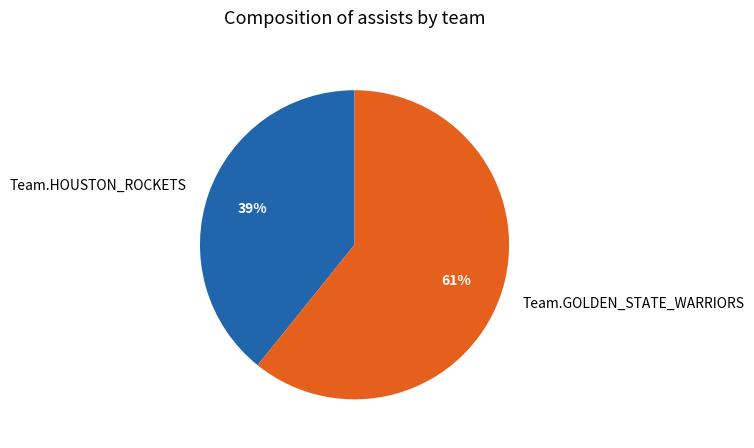

Do Team.HOUSTON_ROCKETS and Team.GOLDEN_STATE_WARRIORS together represent more than half of the pie?

Yes